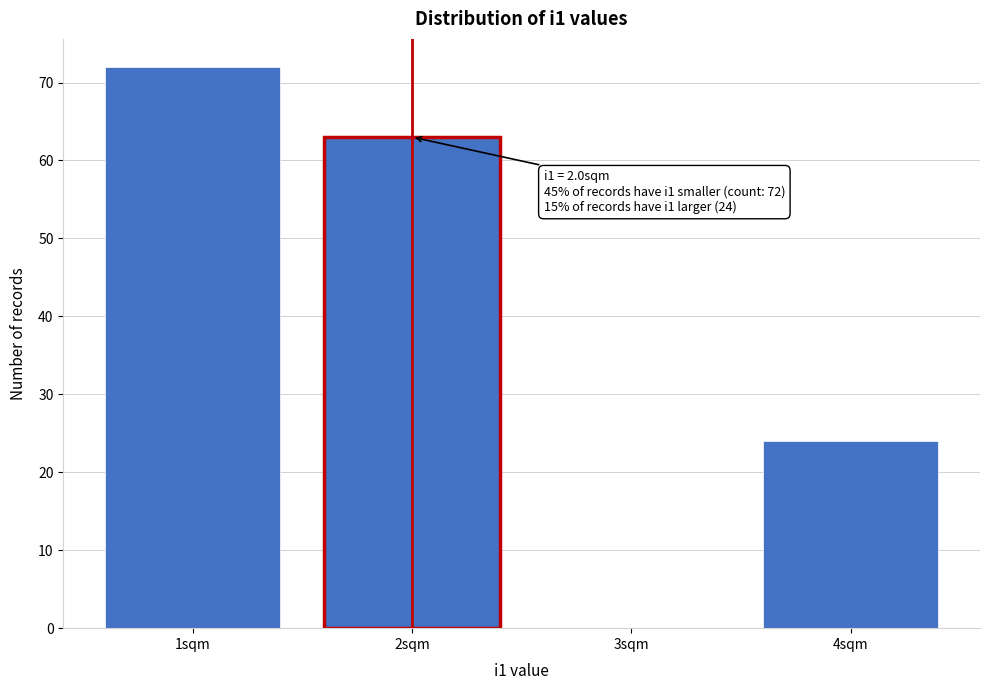

Which range on the x-axis has the tallest bar?

0.5 to 1.5